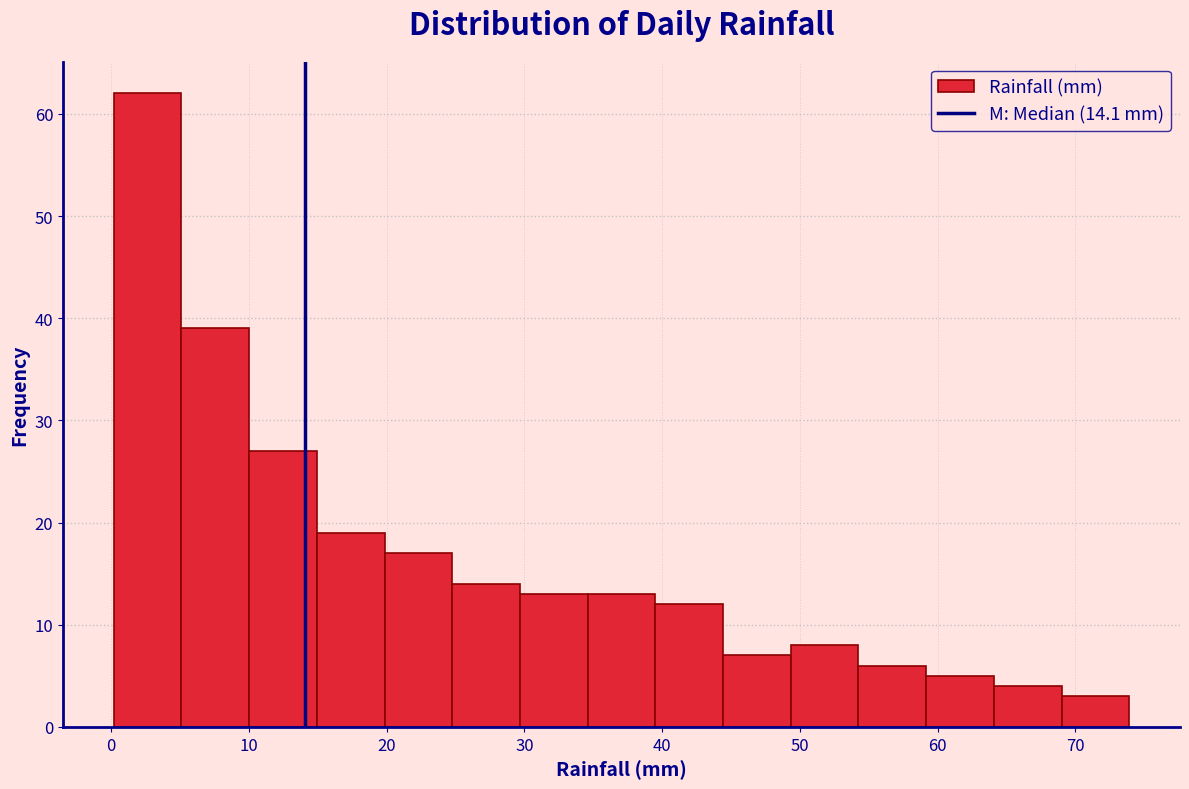

Reading left to right, transcribe this chart: for each bar, give the range it covers on the x-axis and its height. Neither the bar edges nor the heights are printed on the chart, so give them approximately, as read against the axes.

0 to 5: 62
5 to 10: 39
10 to 15: 27
15 to 20: 19
20 to 25: 17
25 to 30: 14
30 to 35: 13
35 to 40: 13
40 to 44: 12
44 to 49: 7
49 to 54: 8
54 to 59: 6
59 to 64: 5
64 to 69: 4
69 to 74: 3